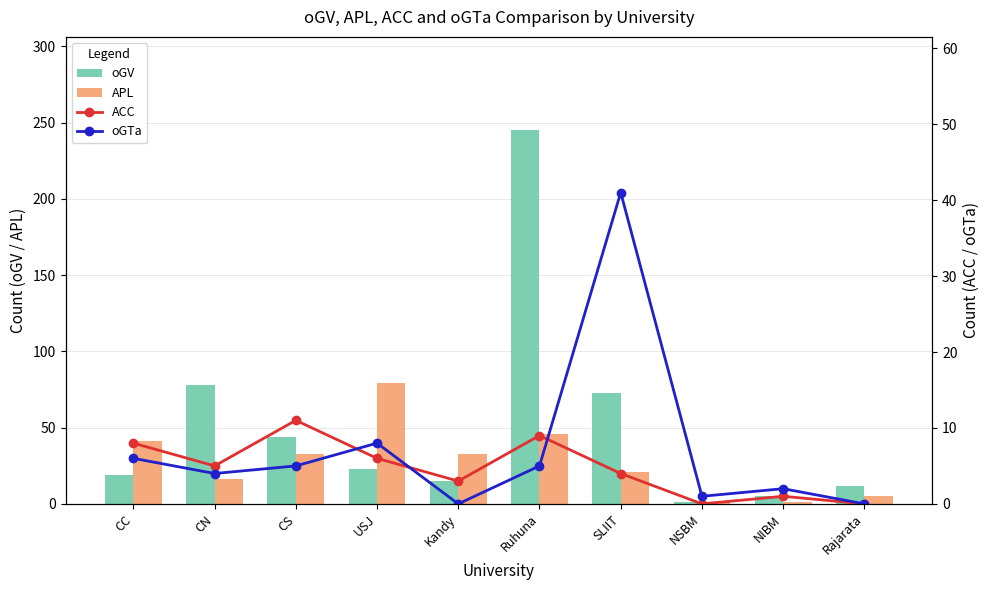

List the labels in order of oGV value, smallest first.

NSBM, NIBM, Rajarata, Kandy, CC, USJ, CS, SLIIT, CN, Ruhuna